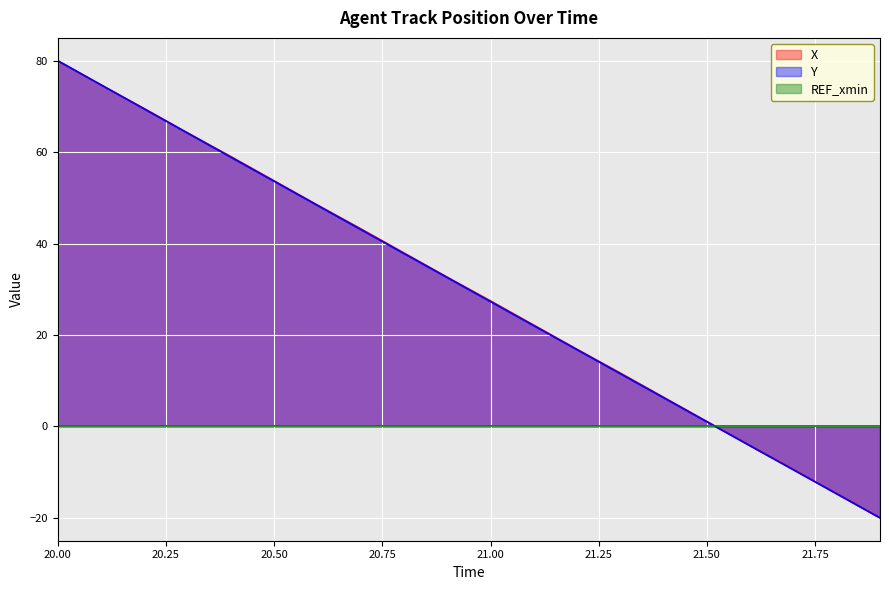

What is the label of the 17th point from the right?

20.3